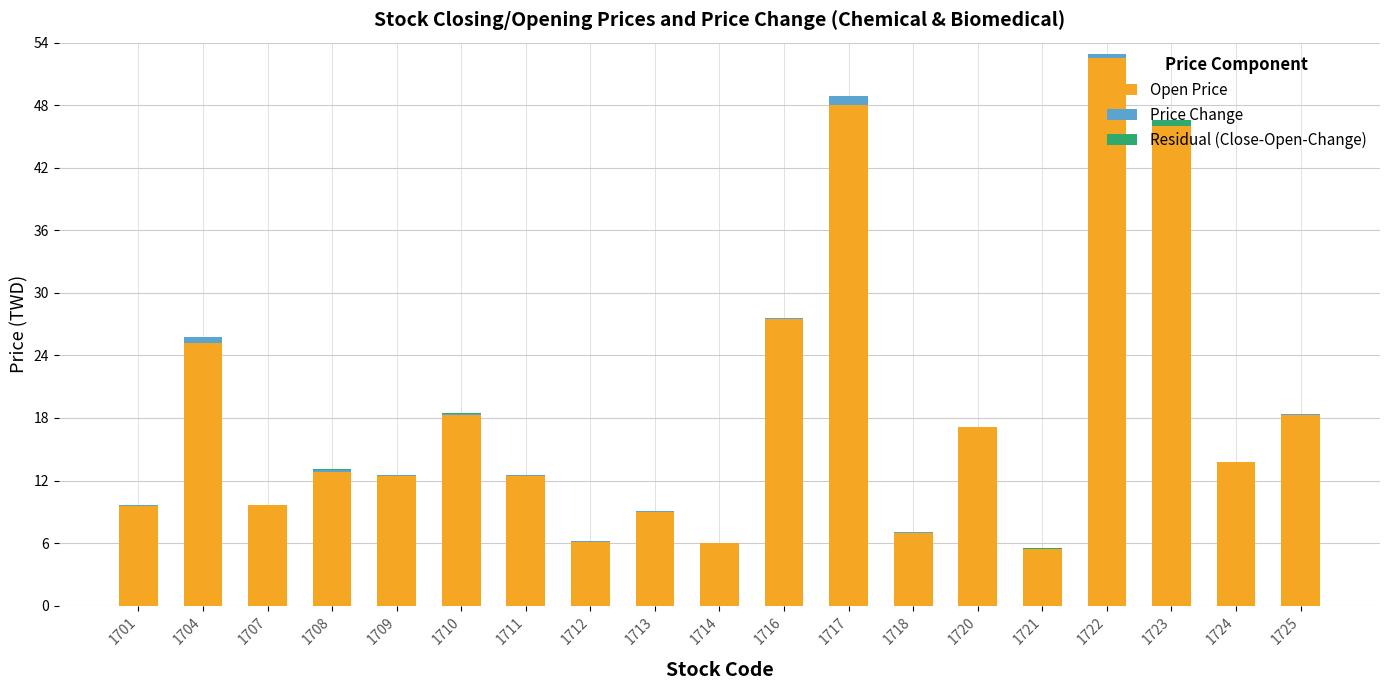

Is it true that Open Price equals 13.8 at 1724?

True